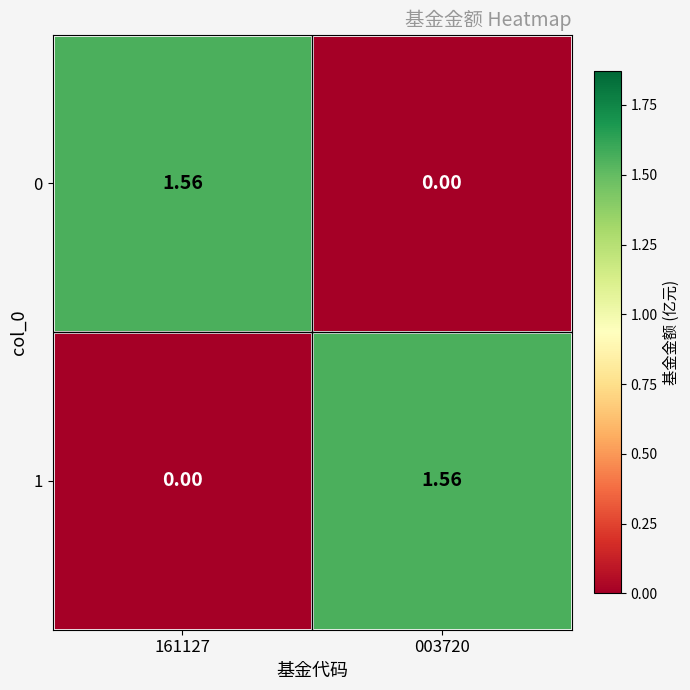

How many values in the 1 series exceed 1?

1